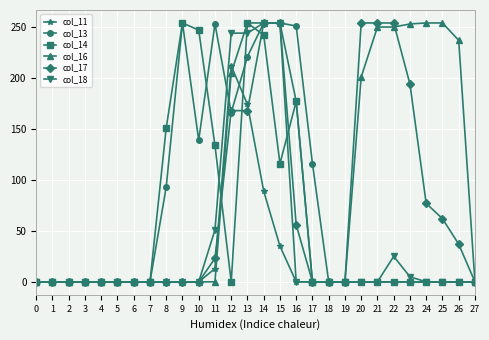

How many lines are shown in the chart?

6